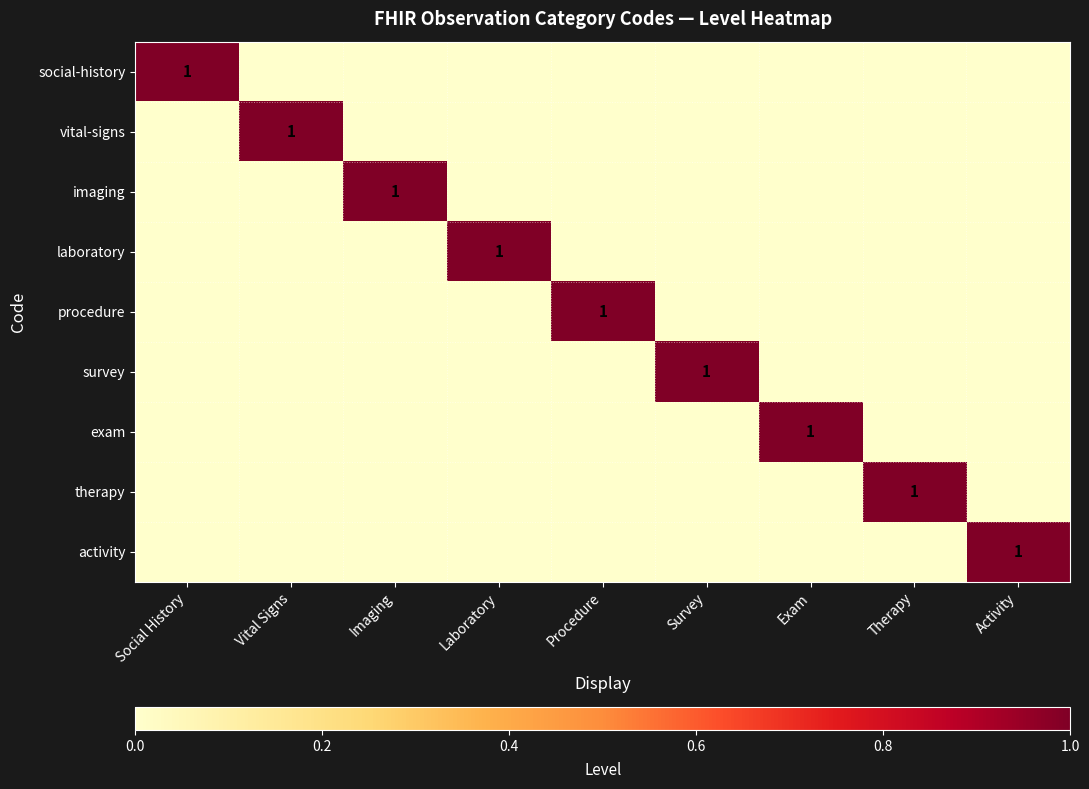

List the series in order of their peak value, lowest first.

social-history, vital-signs, imaging, laboratory, procedure, survey, exam, therapy, activity